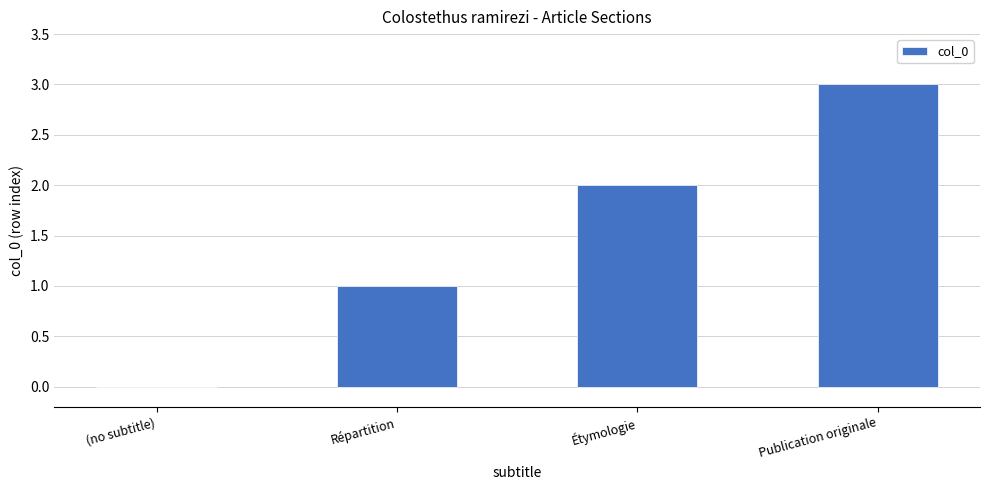

Reading left to right, what are all the values shown in this chart?

(no subtitle)=0	Répartition=1	Étymologie=2	Publication originale=3